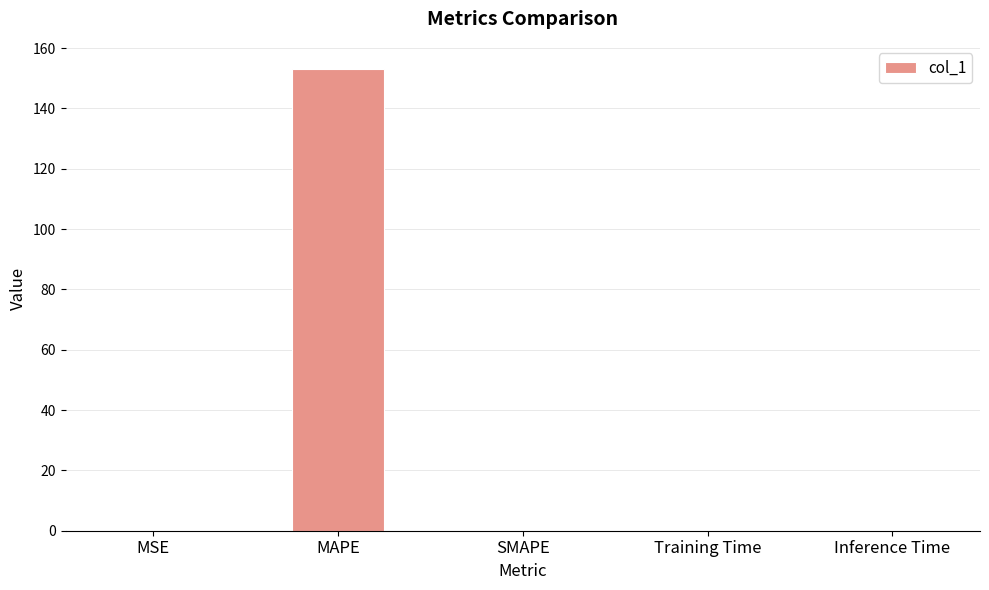

What is the maximum value shown in the chart?

153.1